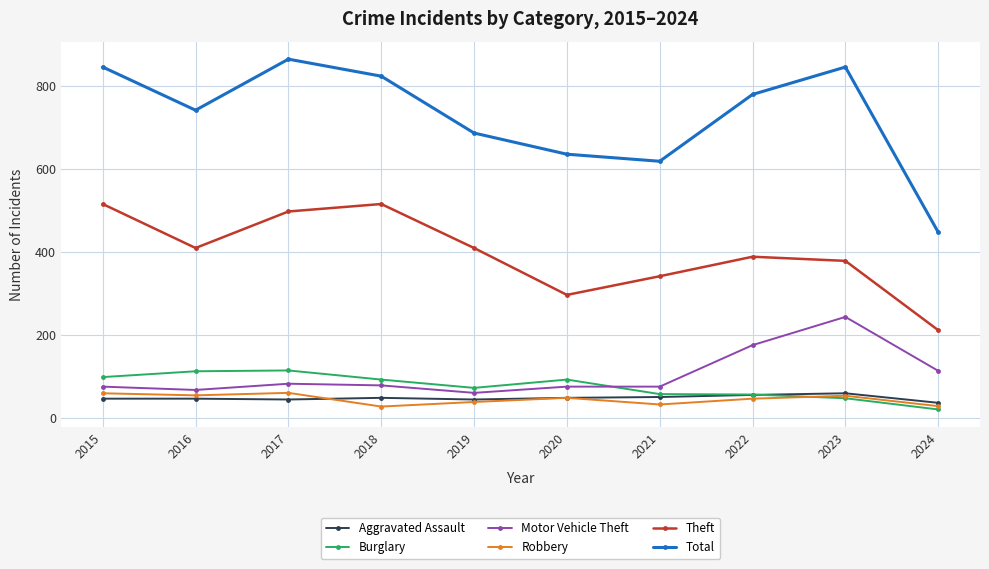

Which series has the largest total across all categories?

Total